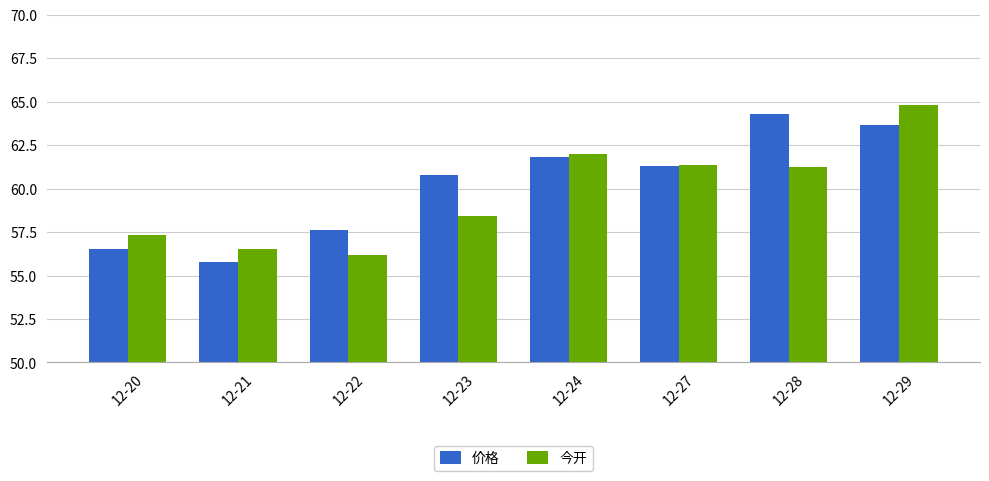

Rank the series at 12-28 from lowest to highest value.

今开, 价格